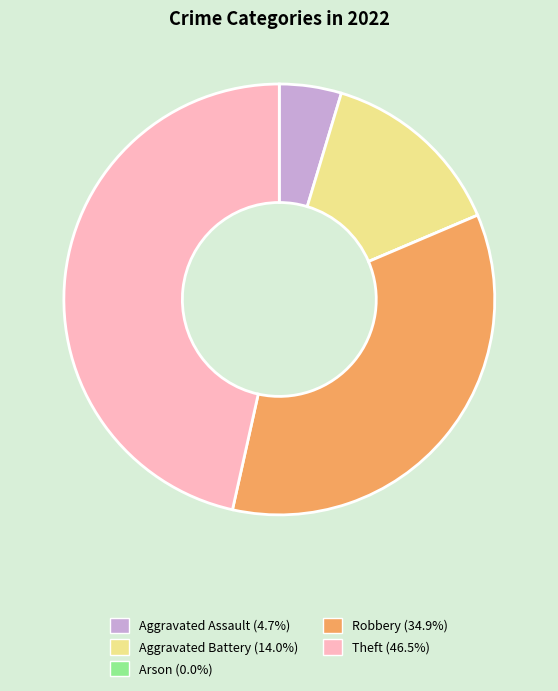

True or false: Robbery accounts for 25% of the total.

False